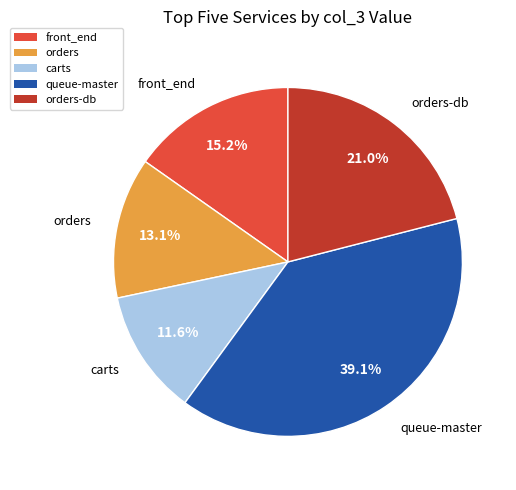

What is the total percentage of queue-master and front_end?

54.3%